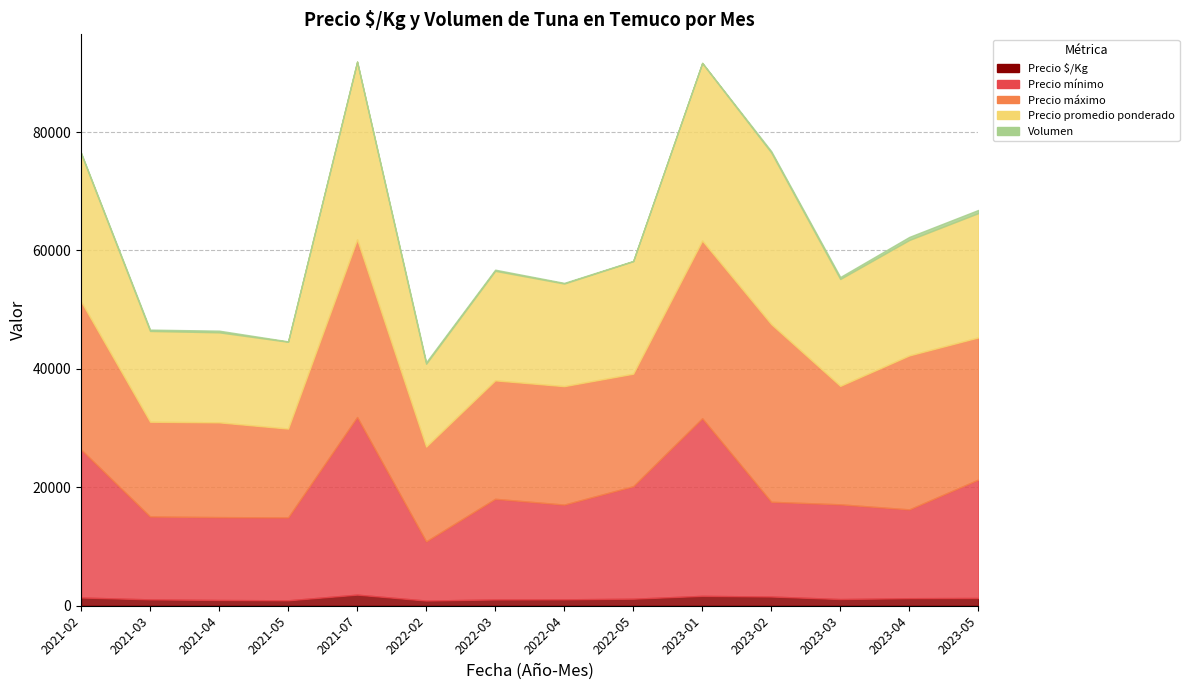

Where is the first local maximum for Volumen?

2021-04